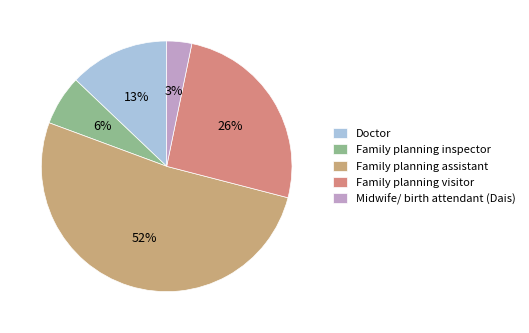

What percentage do Family planning inspector and Family planning assistant together represent?

58.1%